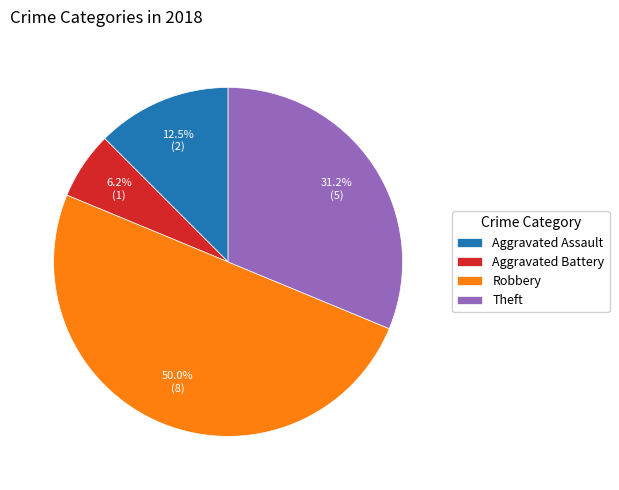

How many slices are in this pie chart?

4